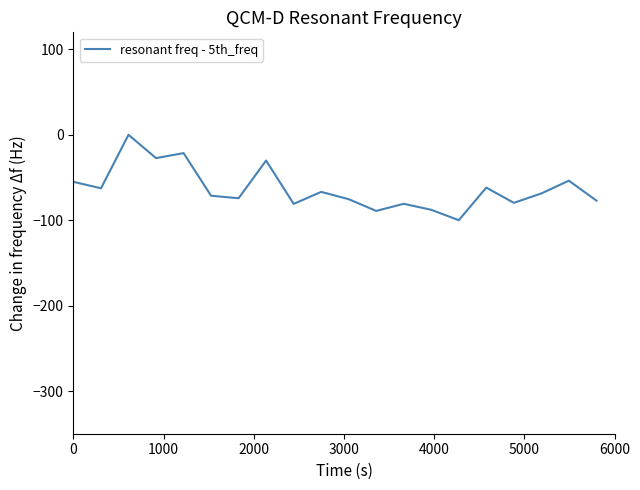

What is the difference between the maximum and minimum values?

100.0